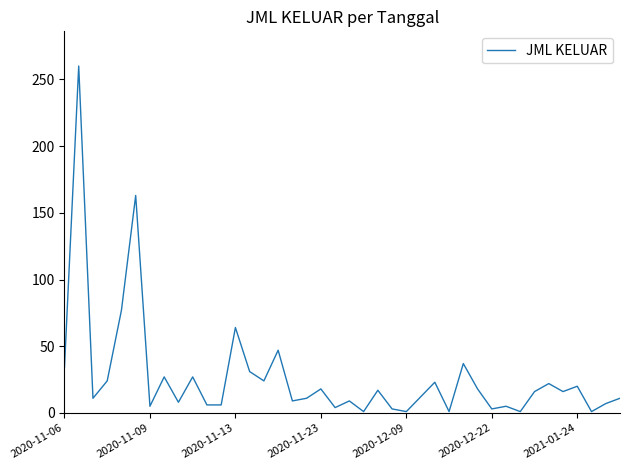

What is the difference between the second highest and second lowest values?

162